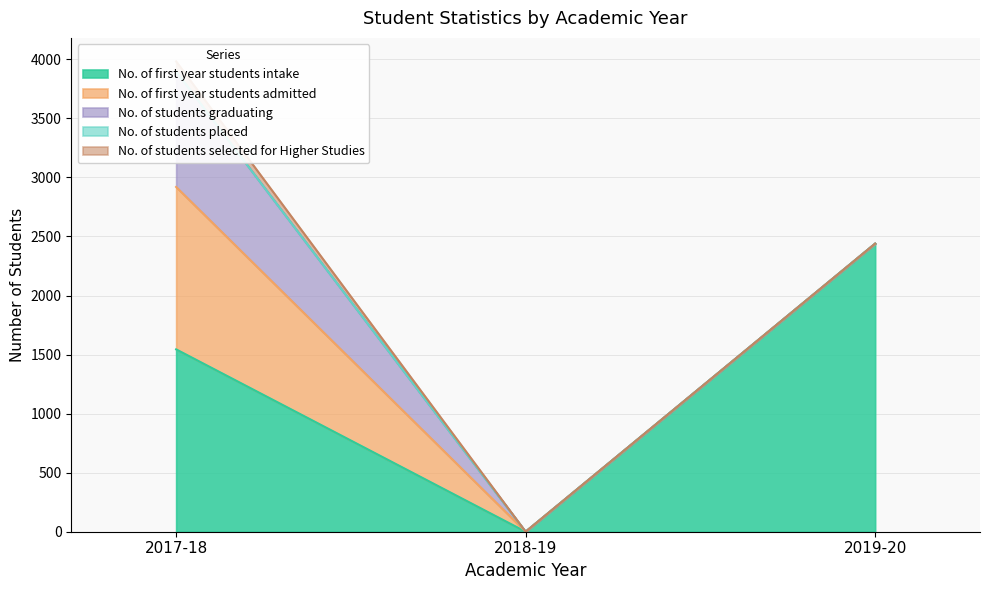

Reading left to right, what are all the values shown in this chart?

No. of first year students intake: 2017-18=1544	2018-19=0	2019-20=2439
No. of first year students admitted: 2017-18=1375	2018-19=0	2019-20=0
No. of students graduating: 2017-18=978	2018-19=0	2019-20=0
No. of students placed: 2017-18=0	2018-19=0	2019-20=0
No. of students selected for Higher Studies: 2017-18=85	2018-19=0	2019-20=0